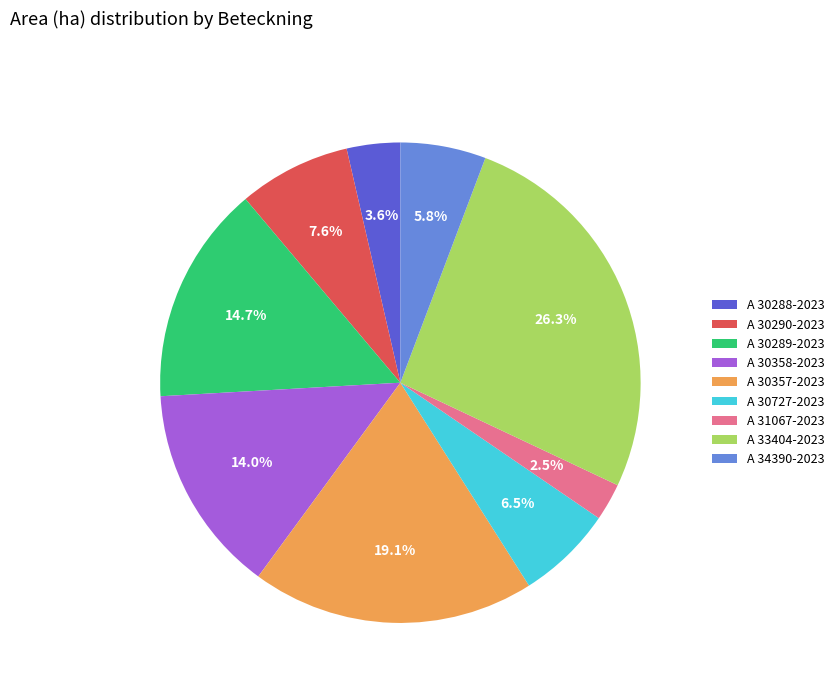

How many segments does this pie chart have?

9